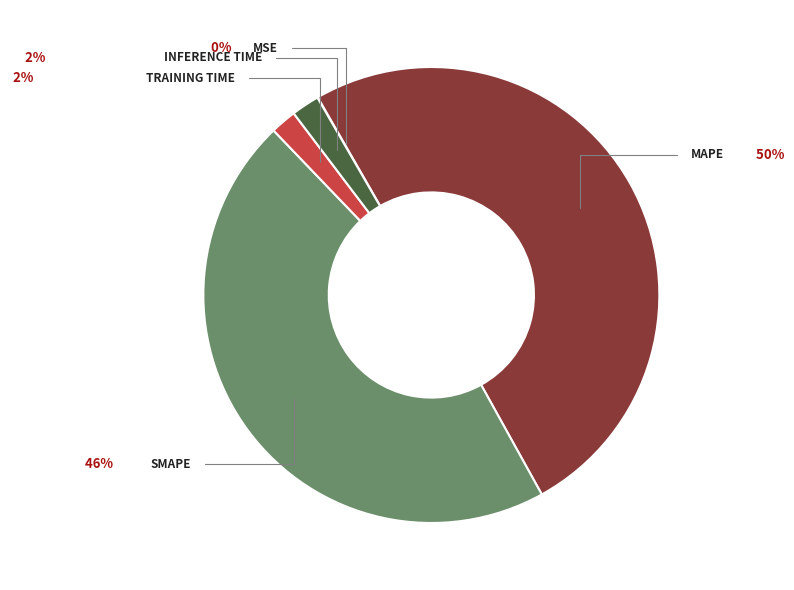

How many slices are in this pie chart?

5